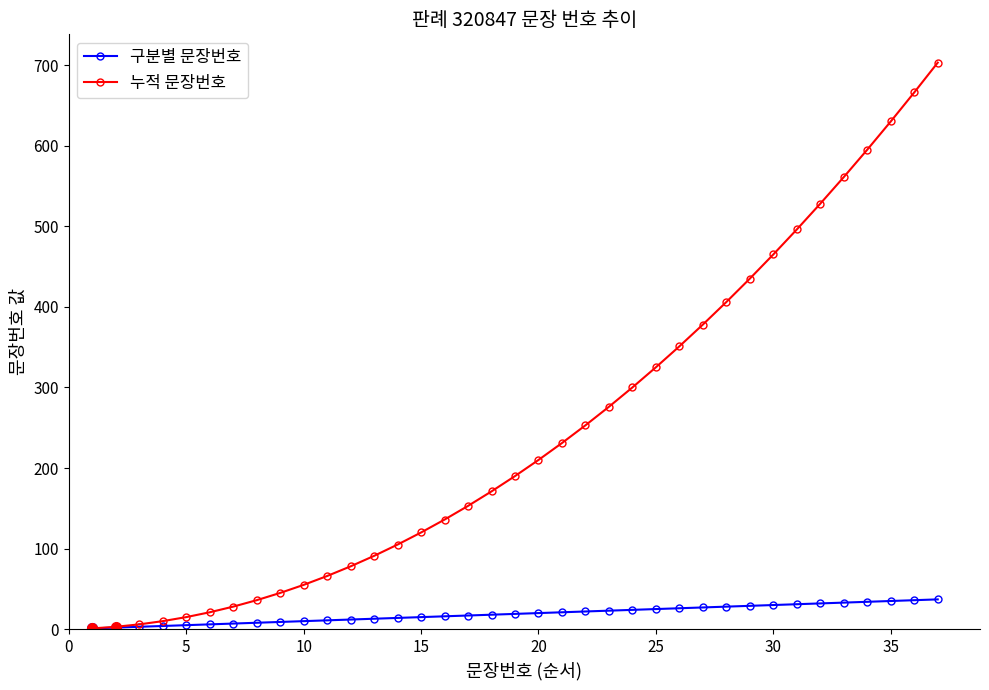

Rank the series by their maximum value, from highest to lowest.

누적 문장번호, 구분별 문장번호